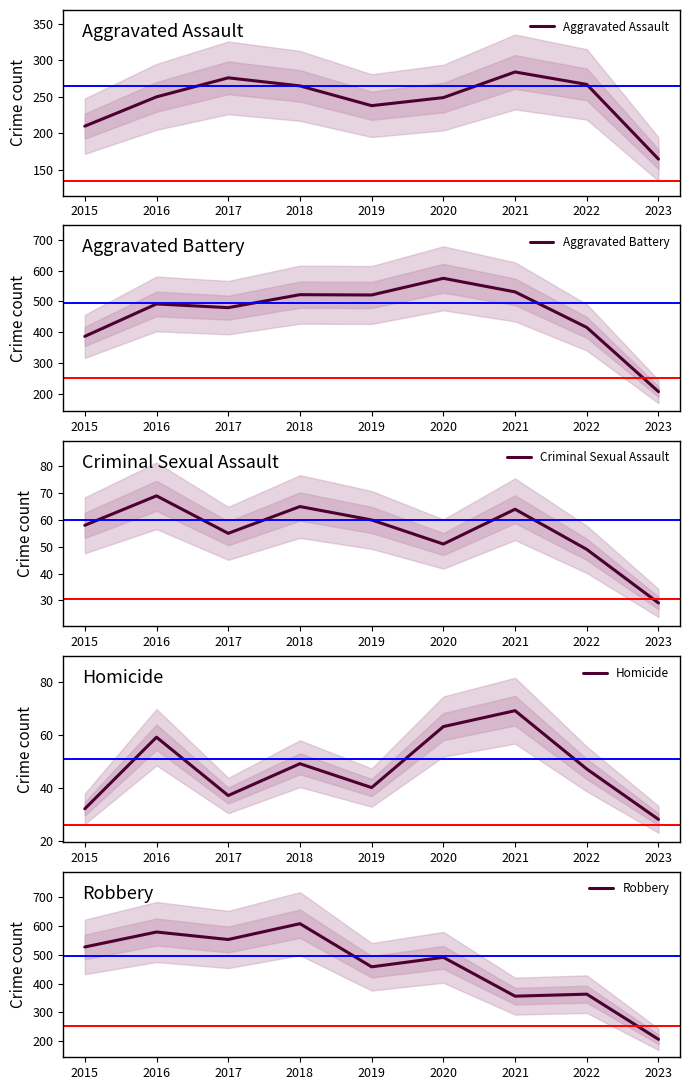

Where is the first local maximum for Aggravated Assault?

2017